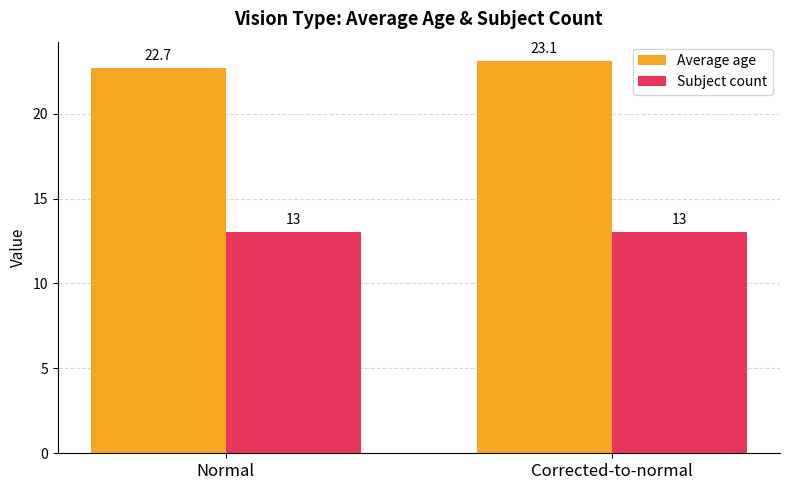

What position from the right is Corrected-to-normal?

1